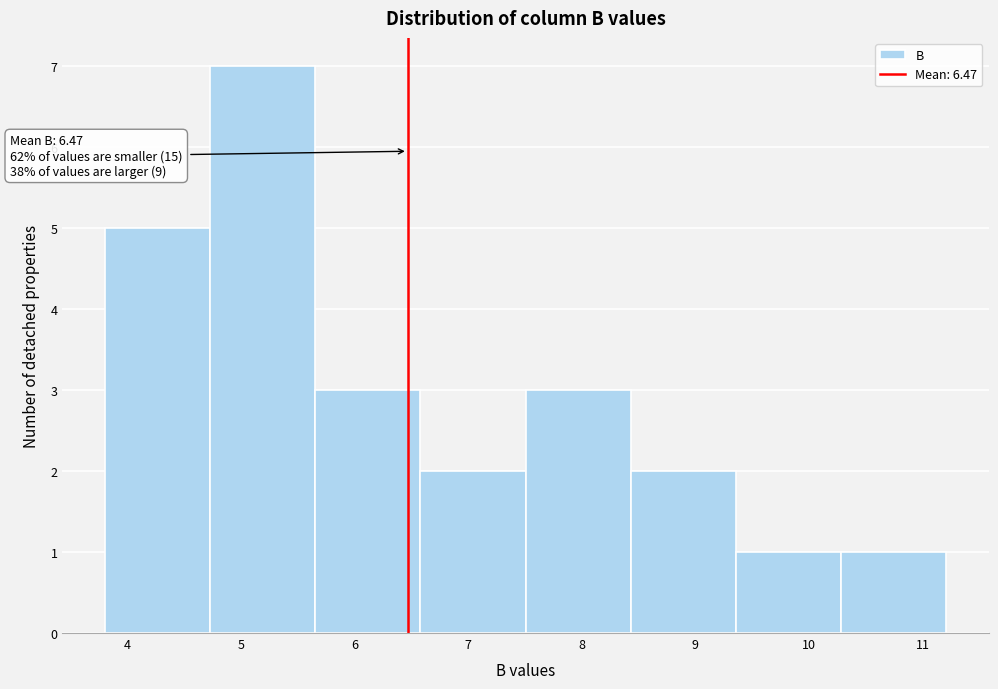

Over which range of the x-axis is the bar tallest?

4.7 to 5.7